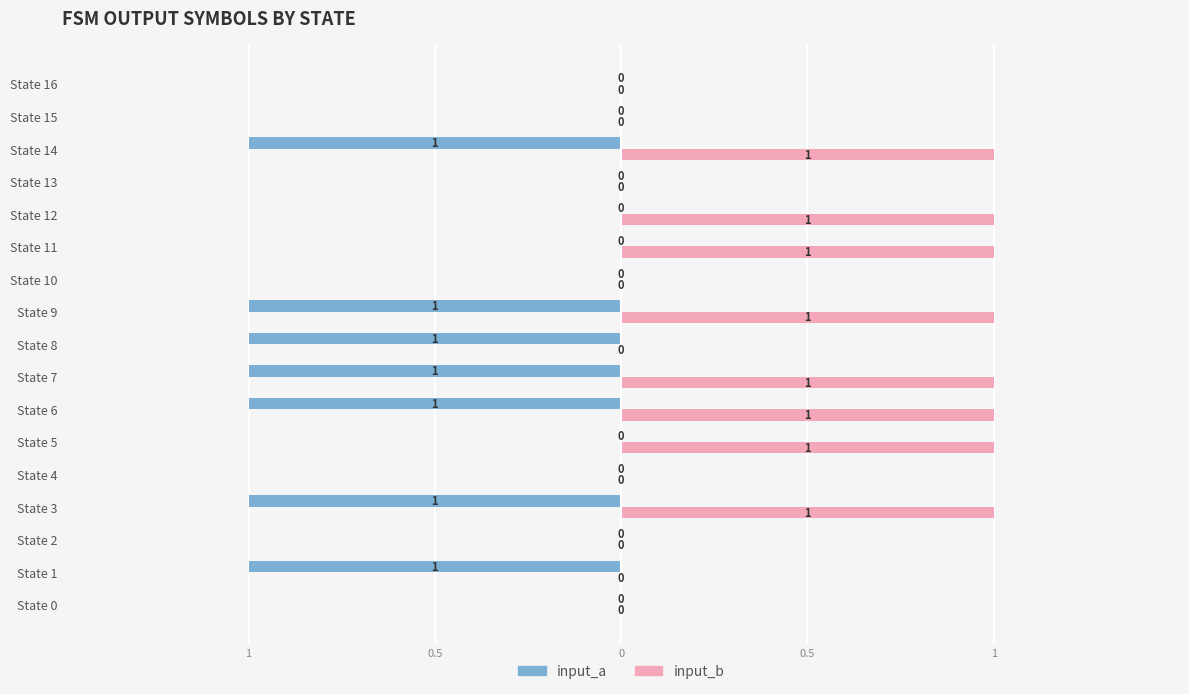

What are all the series names shown in the legend?

input_a, input_b